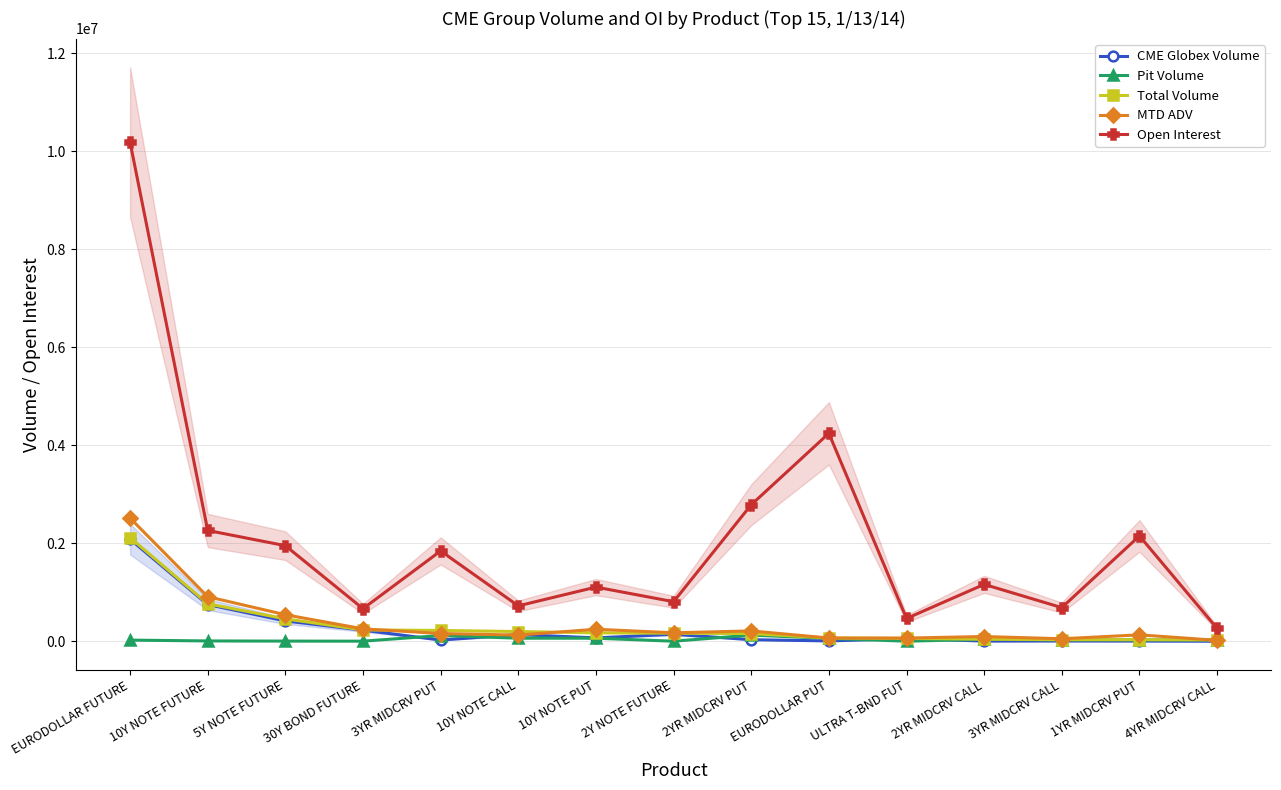

Where do CME Globex Volume and Pit Volume first cross each other?

30Y BOND FUTURE and 3YR MIDCRV PUT